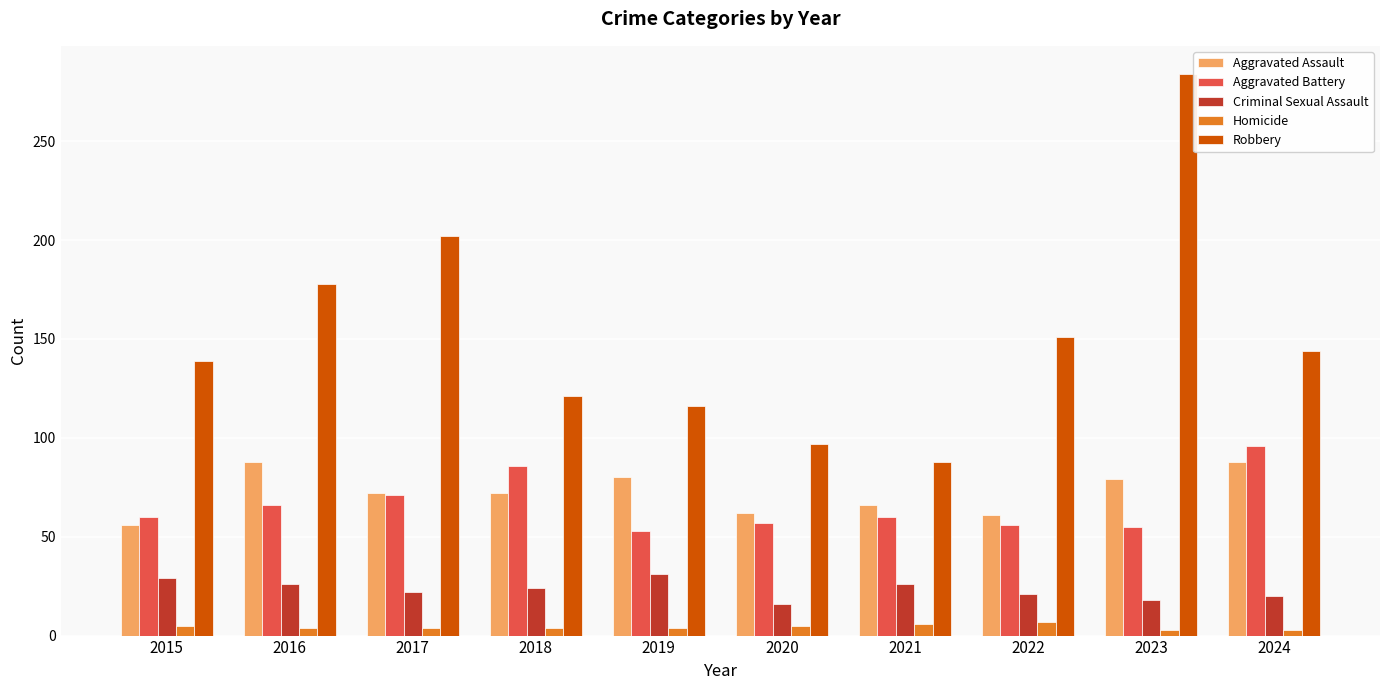

What is the greatest value displayed?

284